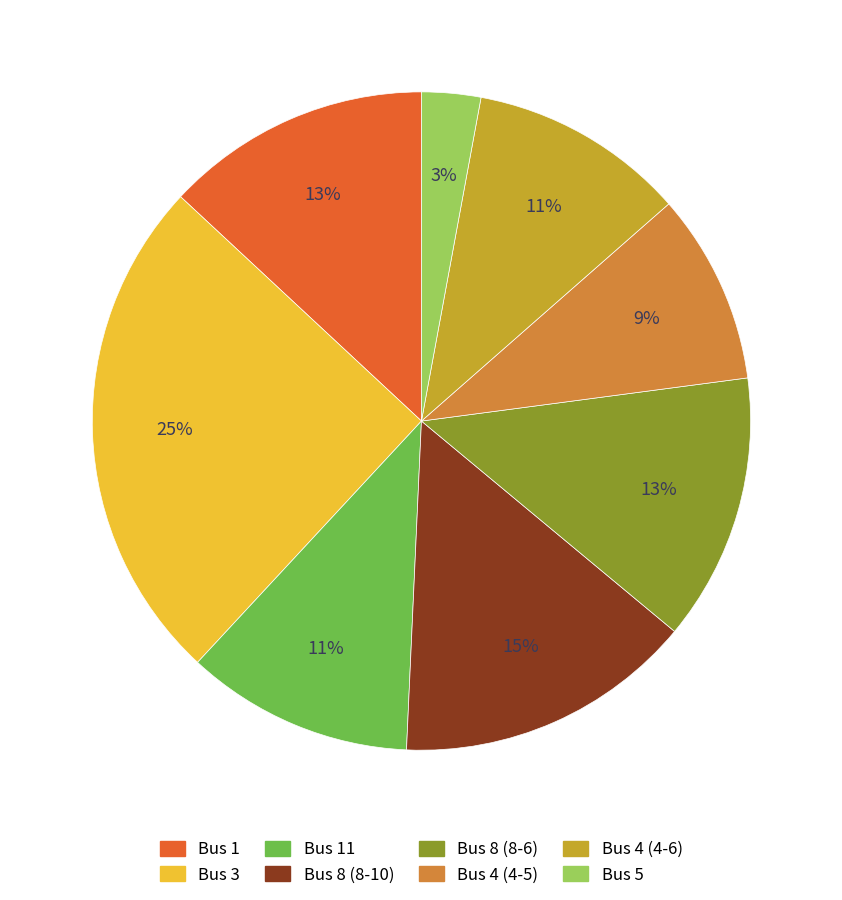

To the nearest percent, what portion does Bus 3 represent?

25%